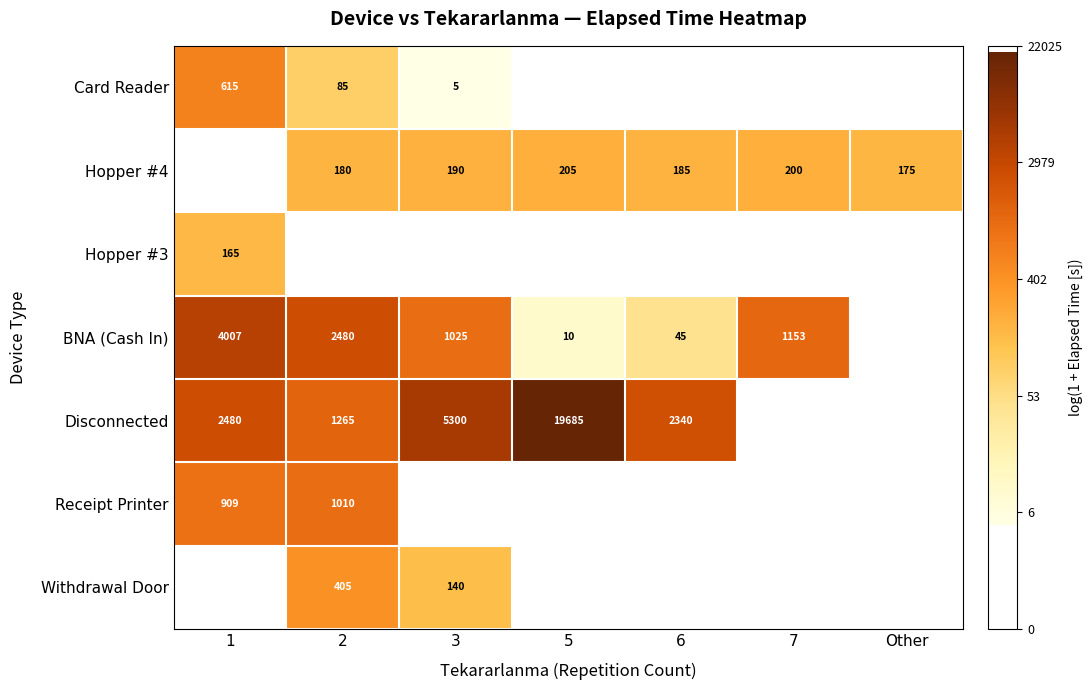

How many values in Hopper #4 are above zero?

6